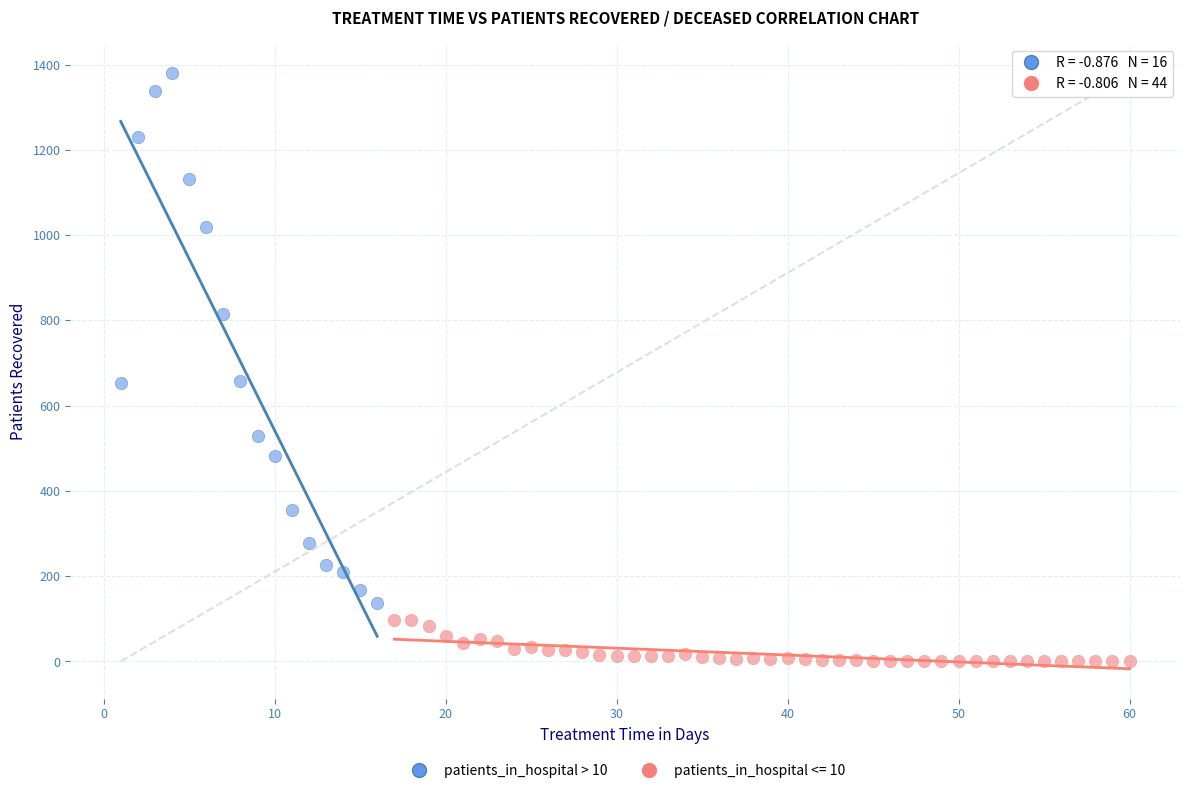

Which series contains the lowest Y value?

patients_in_hospital <= 10